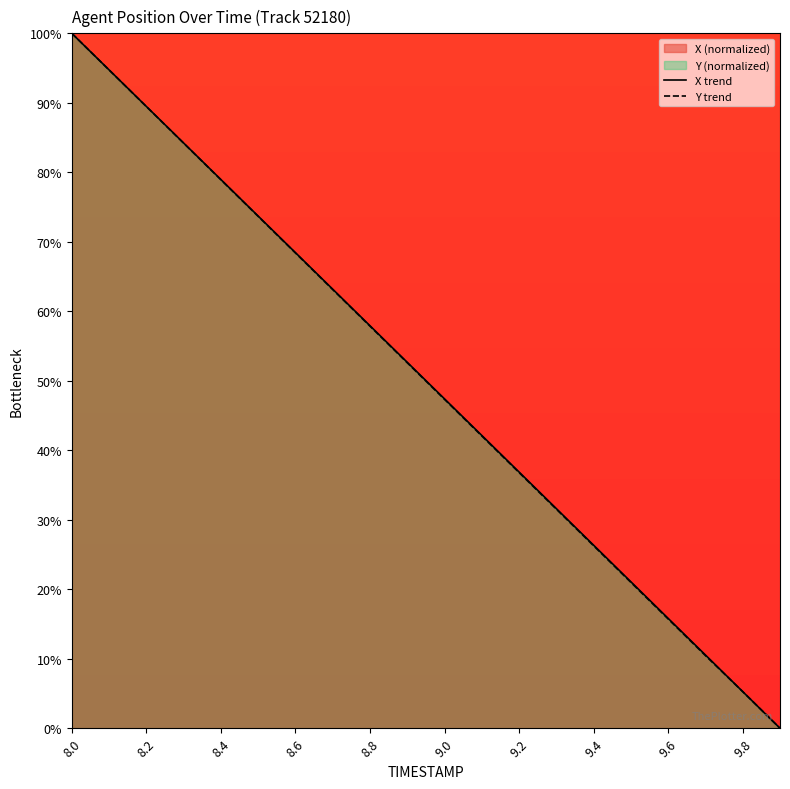

Which series has the widest spread of values?

X trend